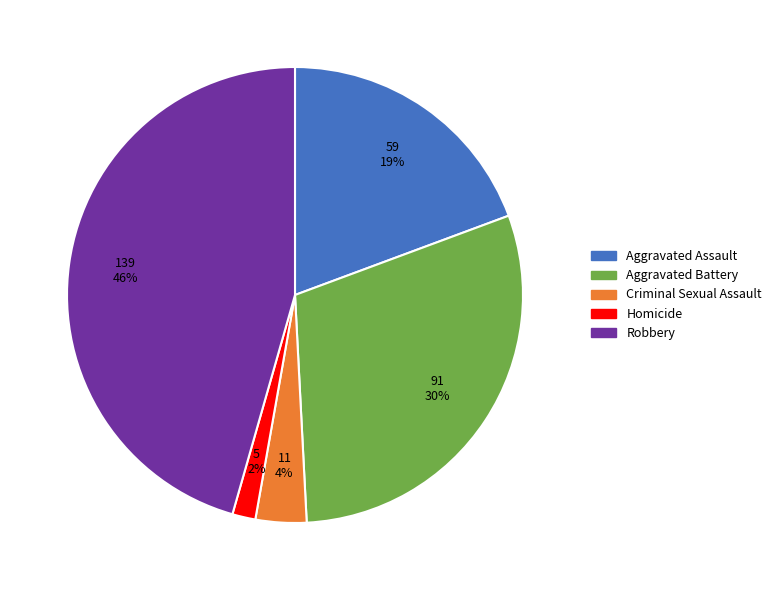

Between Robbery and Aggravated Battery, which is larger?

Robbery